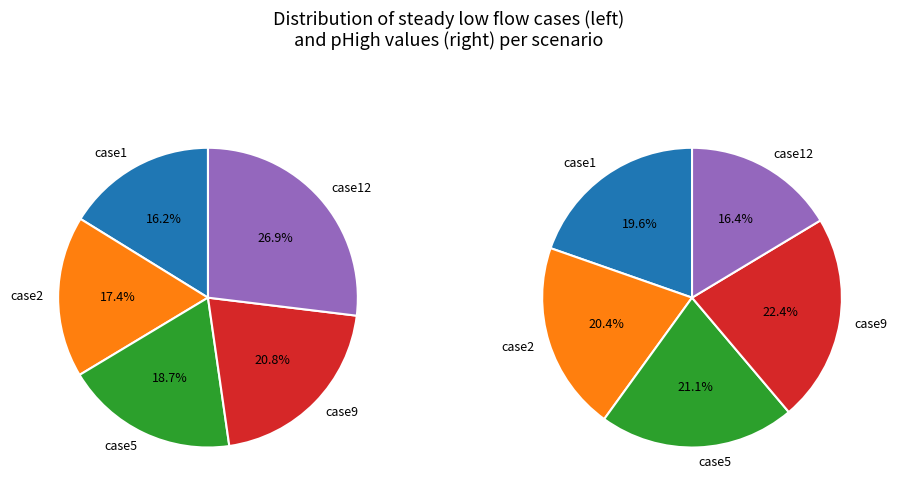

Between case12 and case9, which is larger?

case12